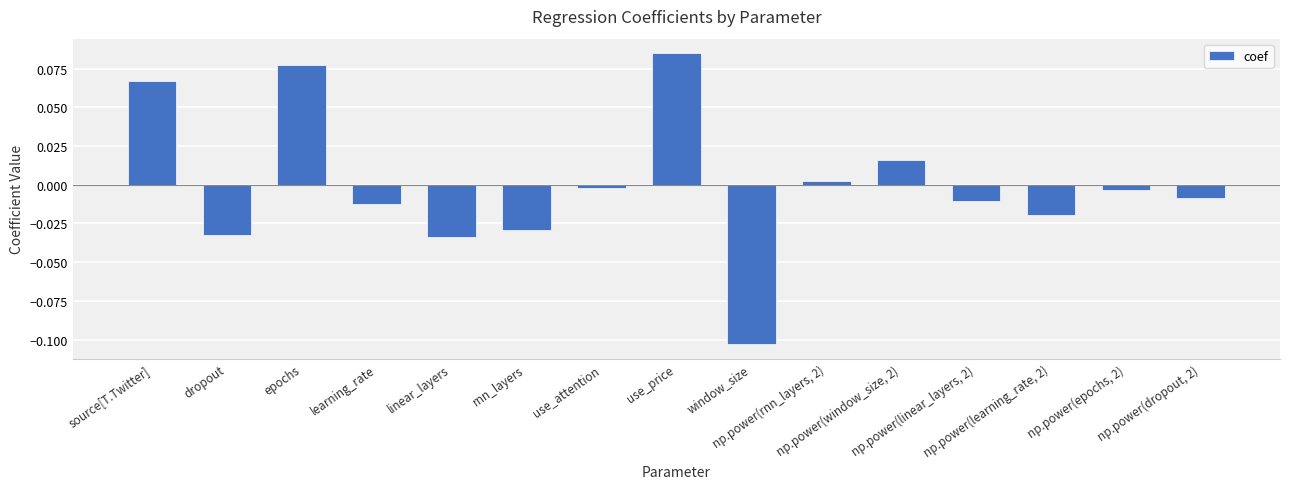

What is the difference between the maximum and minimum values?

0.2